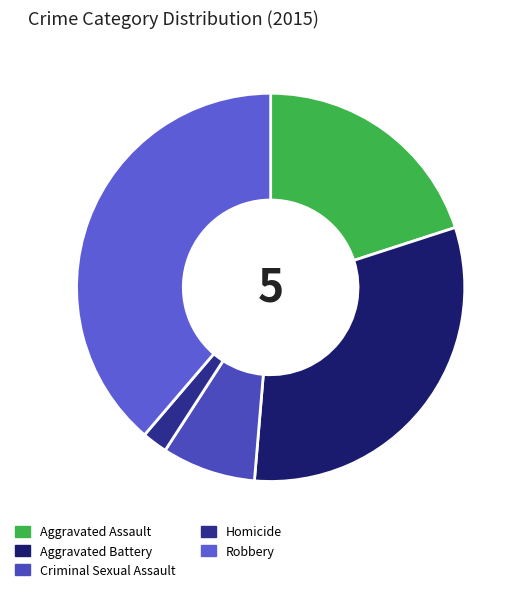

The Criminal Sexual Assault slice represents 8% of the pie. True or false?

True